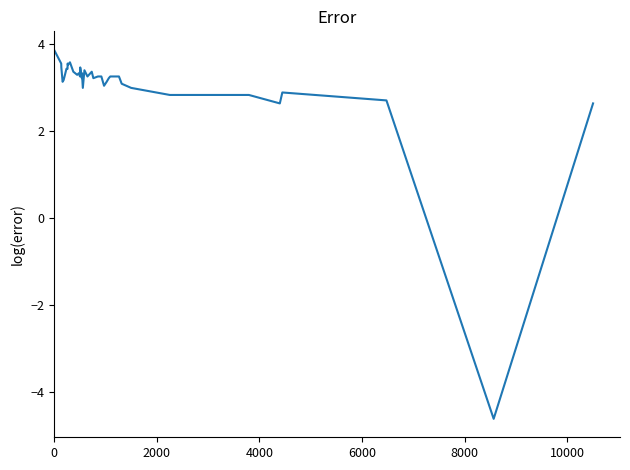

What is the maximum value shown in the chart?

3.9